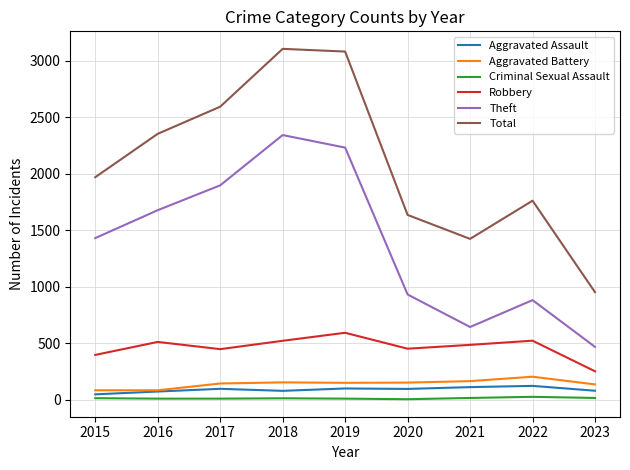

What is the difference between the highest and lowest values at 2016?

2344